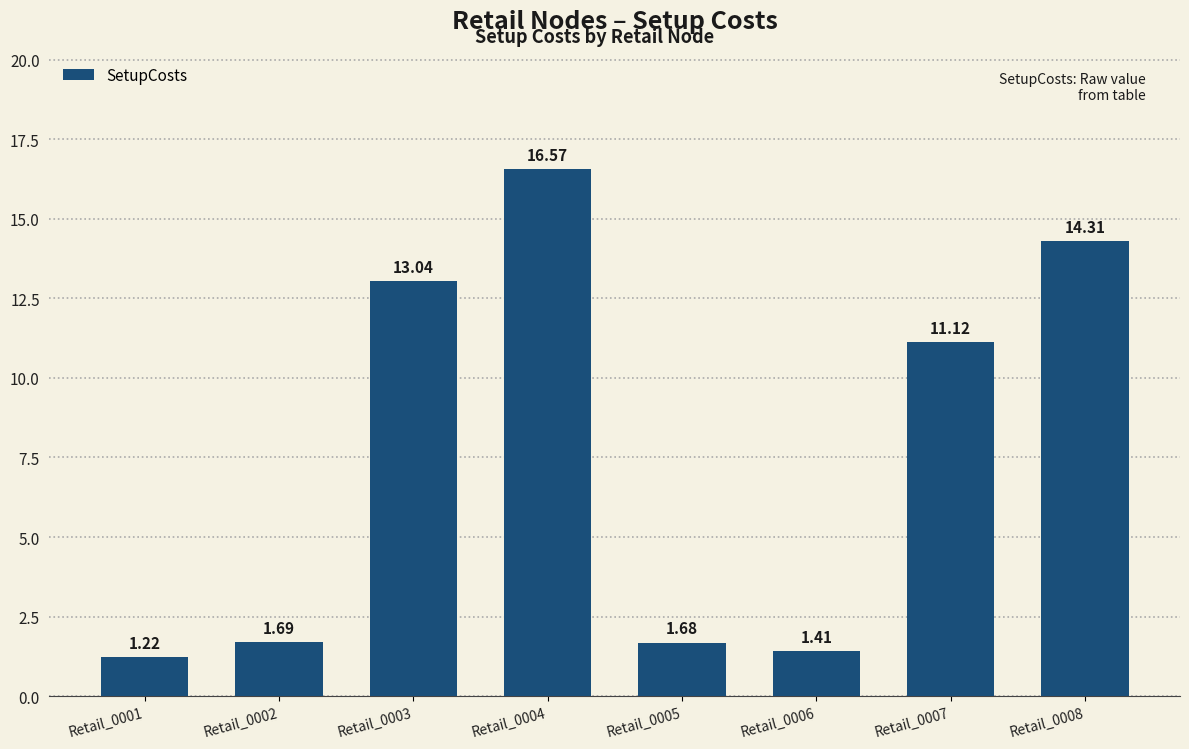

How many bars are there in total?

8